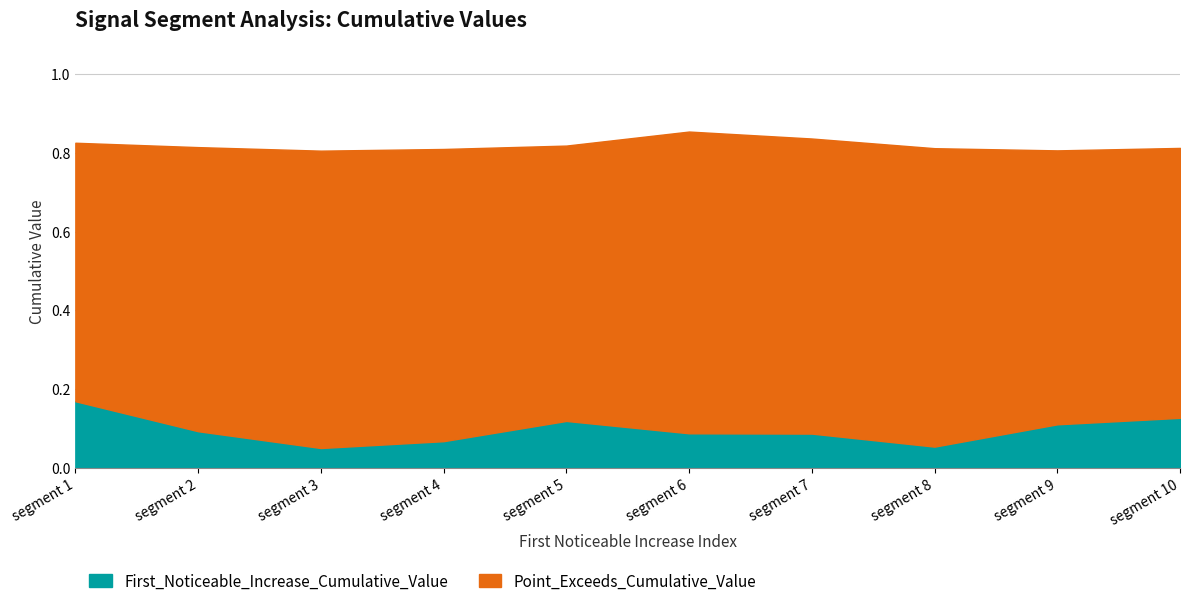

Where is the first local minimum for First_Noticeable_Increase_Cumulative_Value?

segment 3